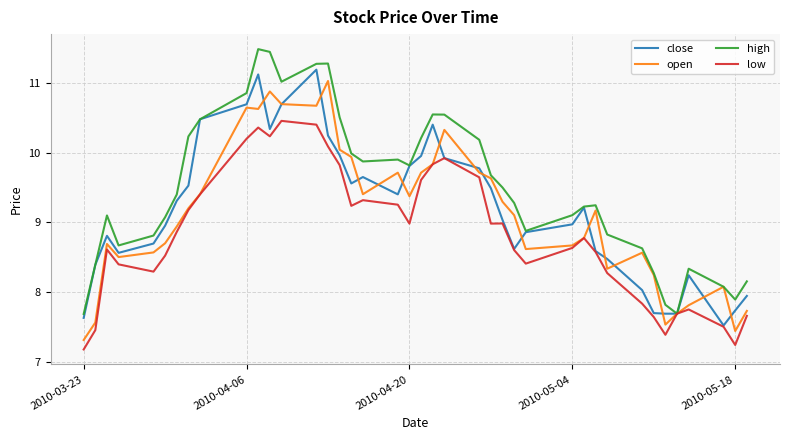

Which series has the largest total across all categories?

high